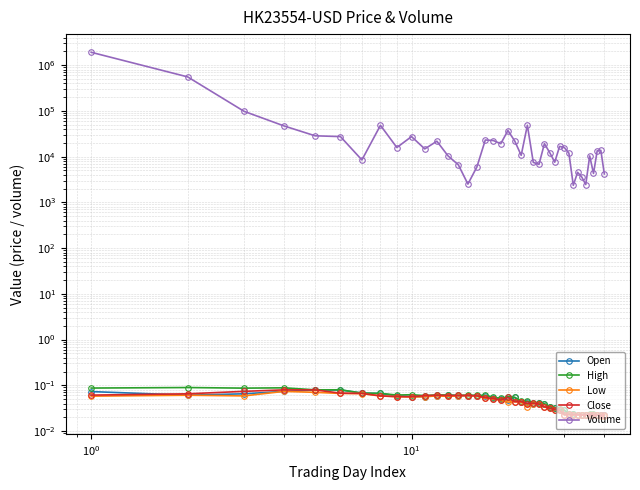

What is the difference between the maximum and minimum values in the Volume series?

1905340.0